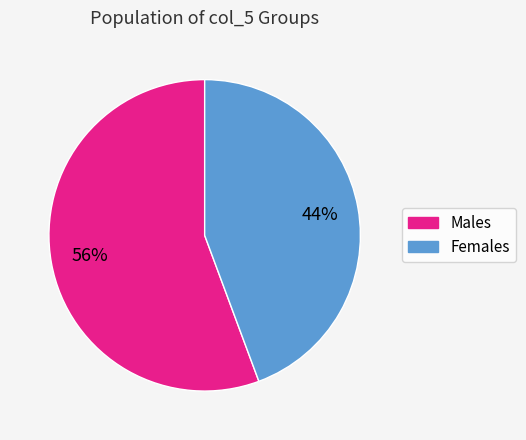

Is there any slice that represents more than half of the pie?

Yes